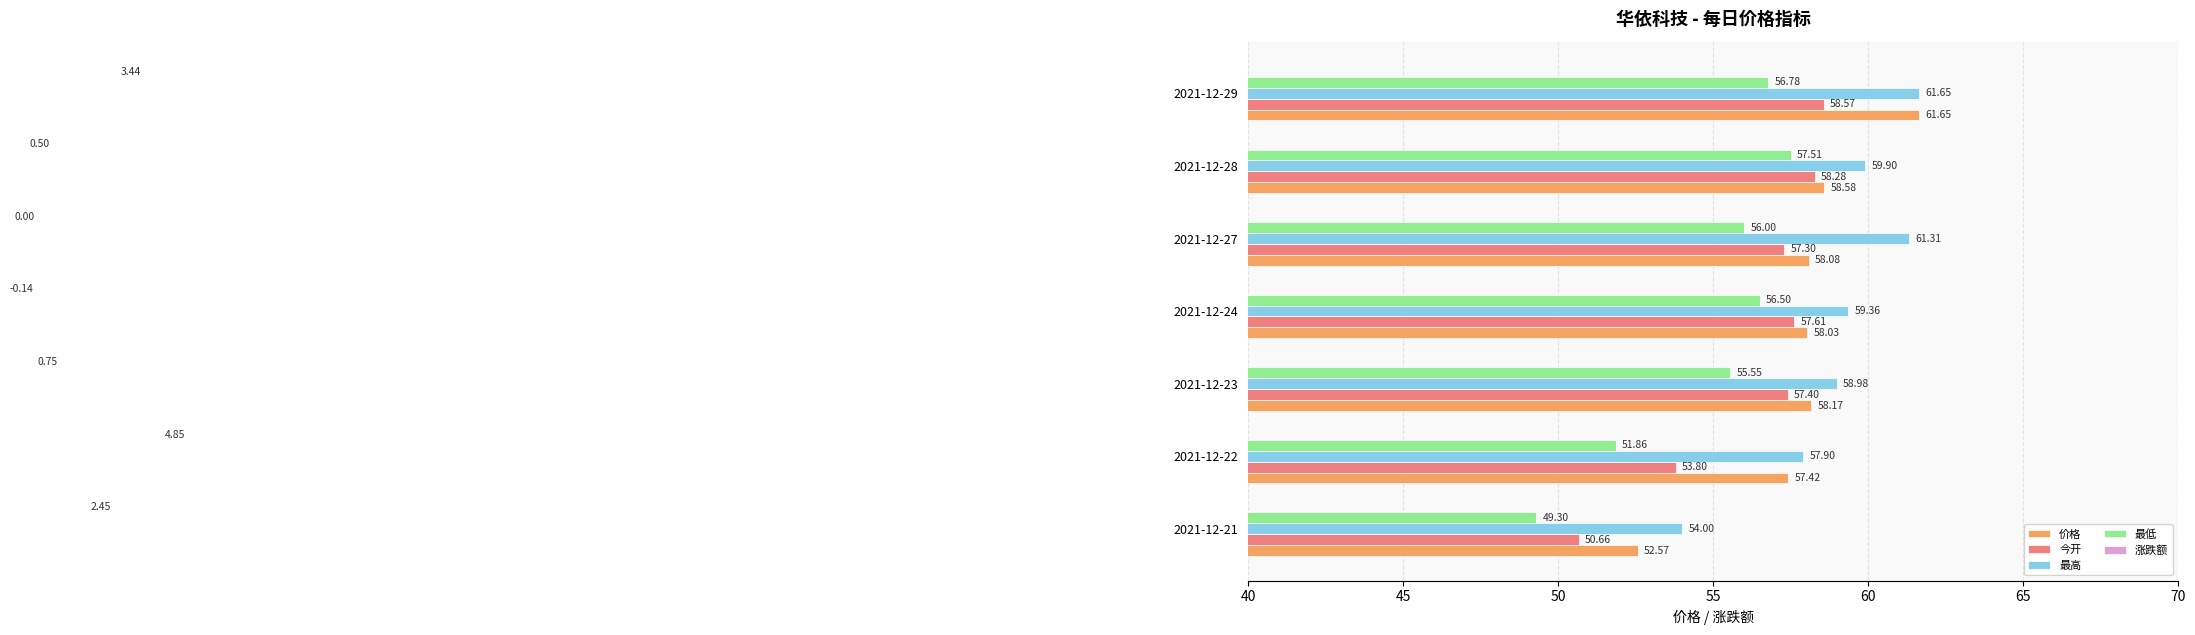

What are all the series names shown in the legend?

价格, 今开, 最高, 最低, 涨跌额